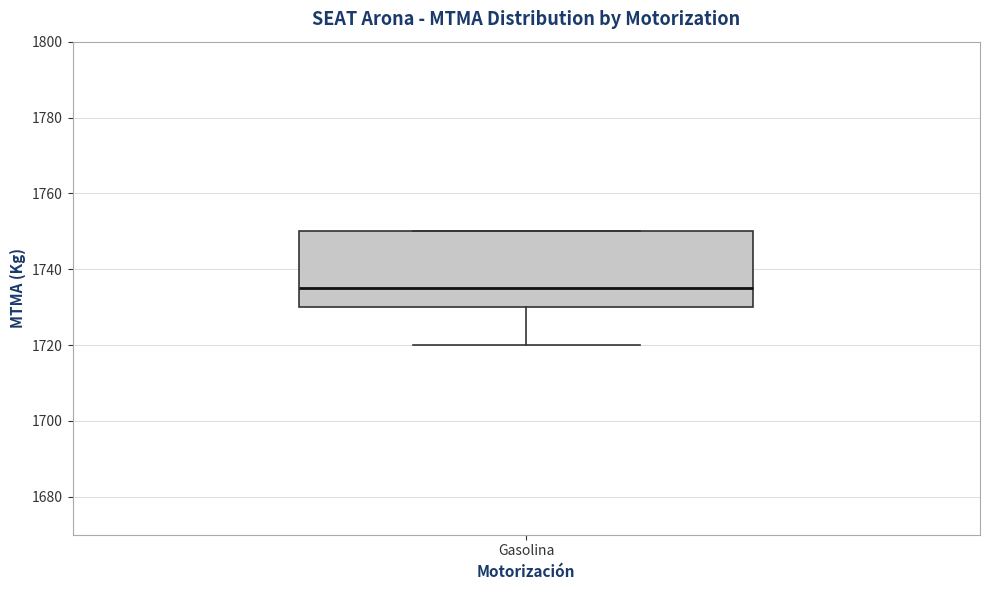

Transcribe this box plot: give where the median line is, the range the box spans, and where the two whiskers end, as read against the y-axis. The values are not printed on the chart, so give them approximately, as read against the axis.

median 1736, box 1730 to 1750, whiskers 1720 to 1750